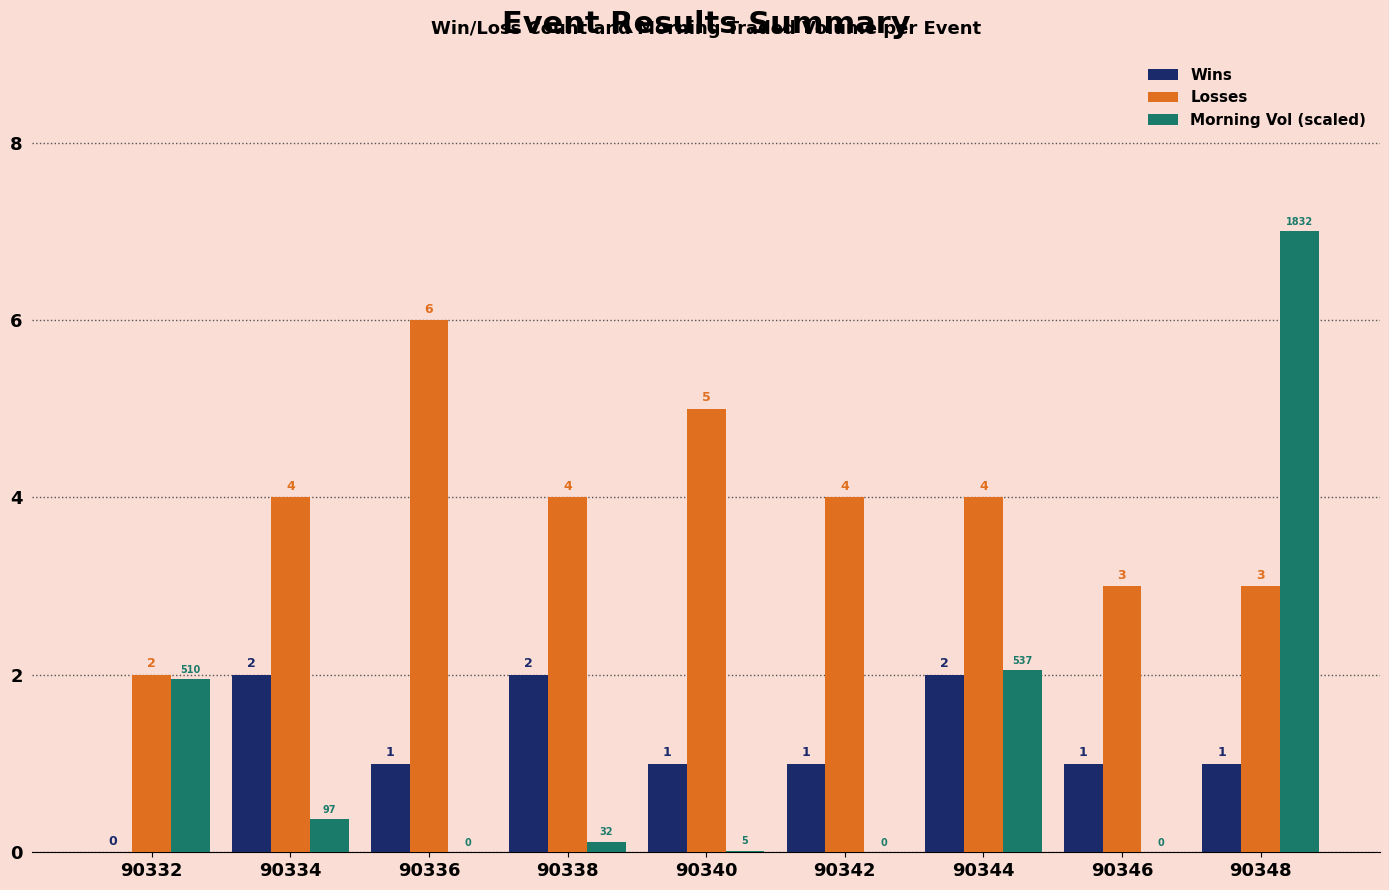

At which label is Morning Vol (scaled) closest to 3?

90344